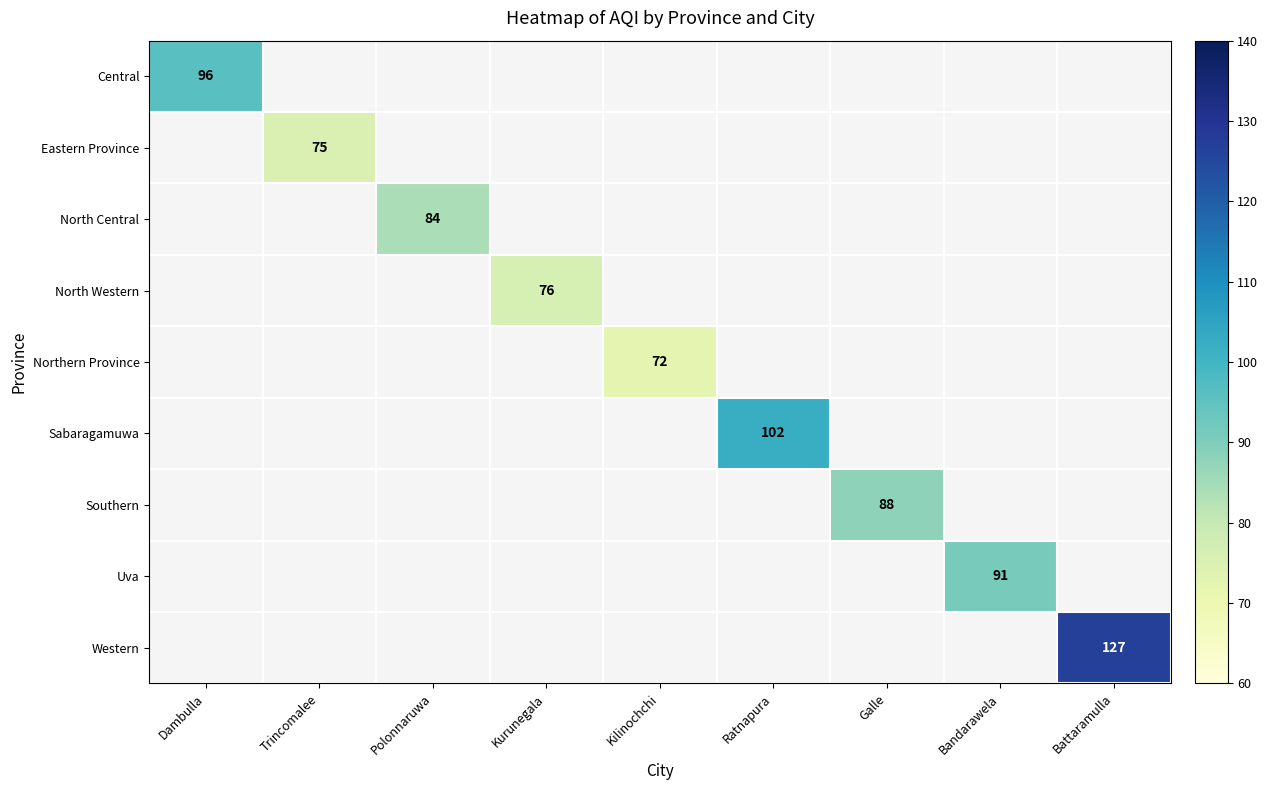

Is the value of Central at Dambulla greater than the value of Western at Trincomalee?

No